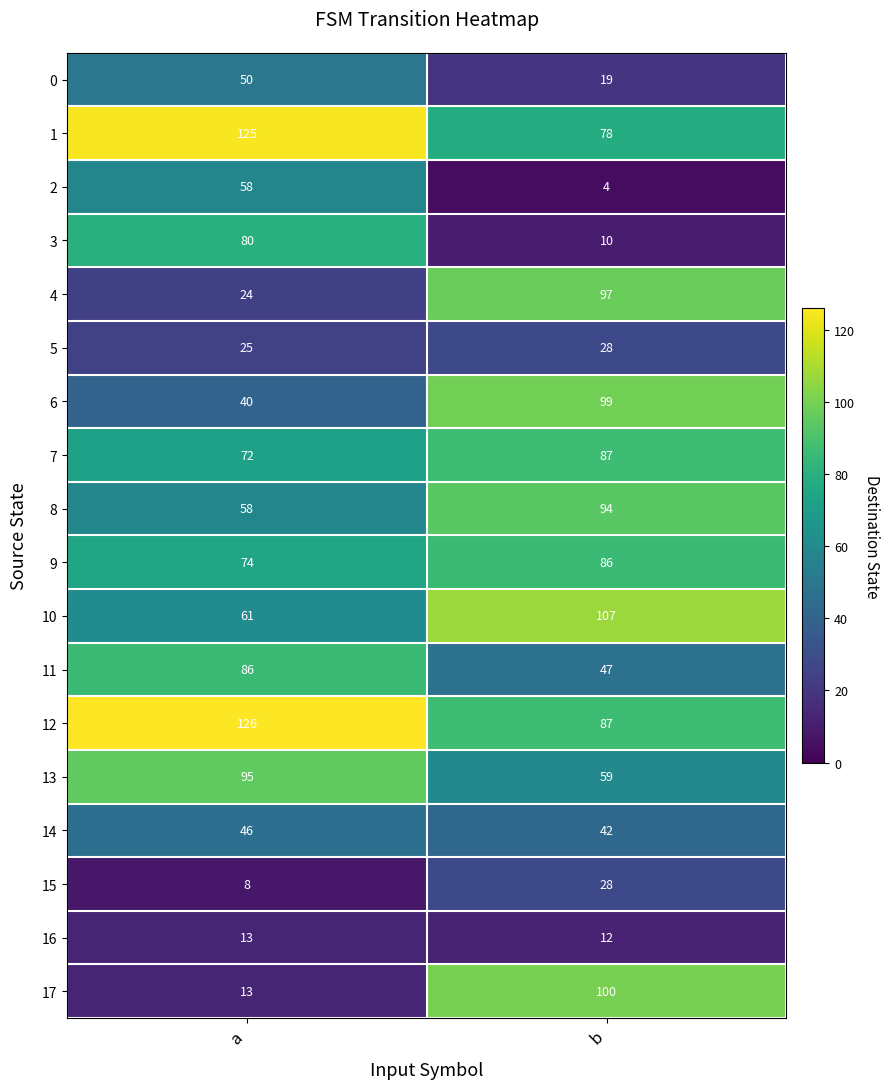

Where is 6 nearest to the value 69?

a